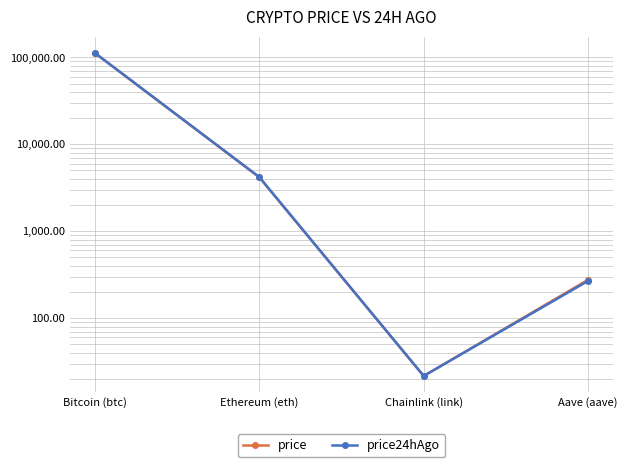

After their last crossing, which series has the higher values: price24hAgo or price?

price